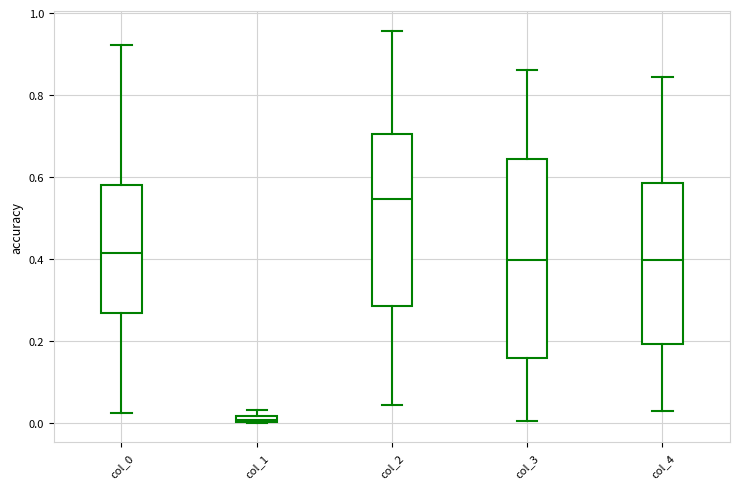

Where does the lower whisker of the box for col_3 end on the y-axis? The values are not printed on the chart, so give them approximately, as read against the axis.

0.00